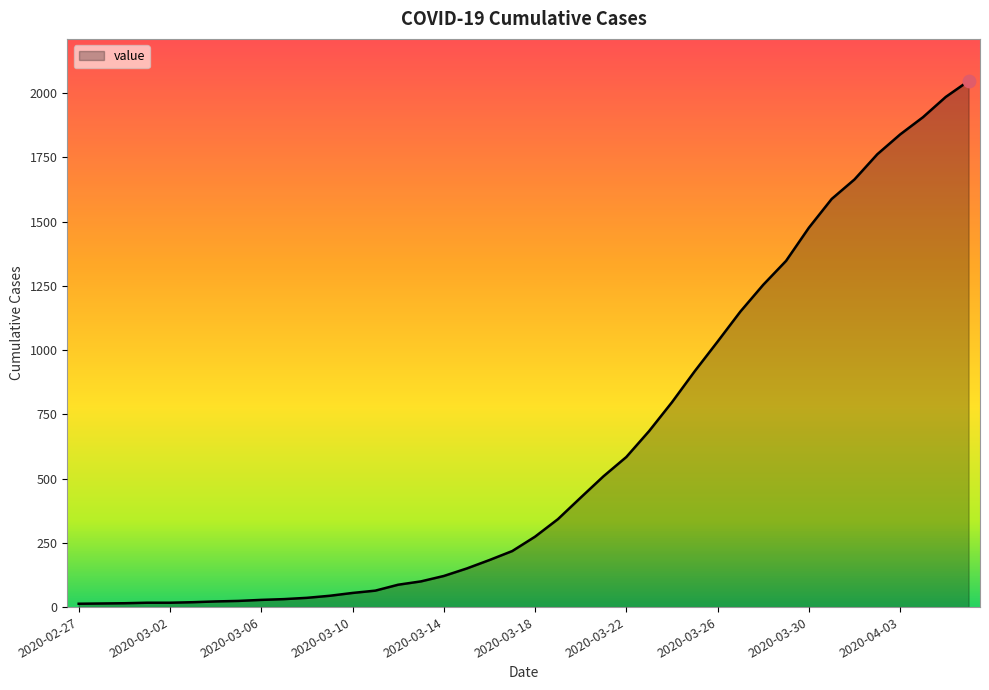

What is the maximum value shown in the chart?

2047